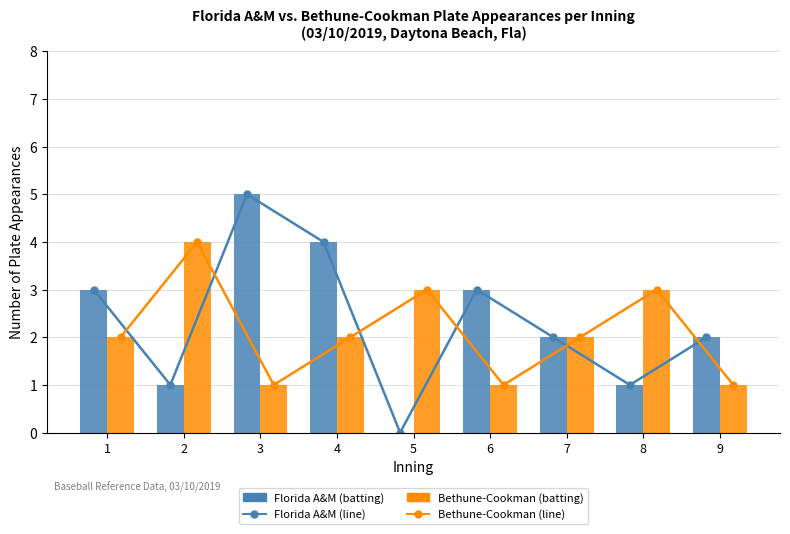

Reading right to left, extract all data points from this chart.

Florida A&M (line): 9=2	8=1	7=2	6=3	5=0	4=4	3=5	2=1	1=3
Bethune-Cookman (line): 9=1	8=3	7=2	6=1	5=3	4=2	3=1	2=4	1=2
Florida A&M (batting): 9=2	8=1	7=2	6=3	5=0	4=4	3=5	2=1	1=3
Bethune-Cookman (batting): 9=1	8=3	7=2	6=1	5=3	4=2	3=1	2=4	1=2